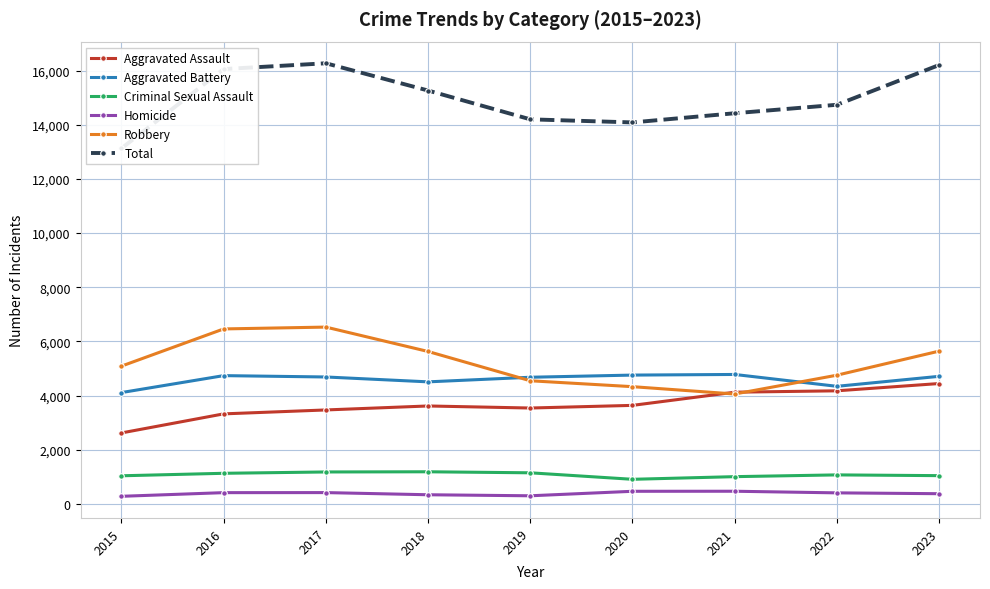

How many values in the Criminal Sexual Assault series are below 1069?

4